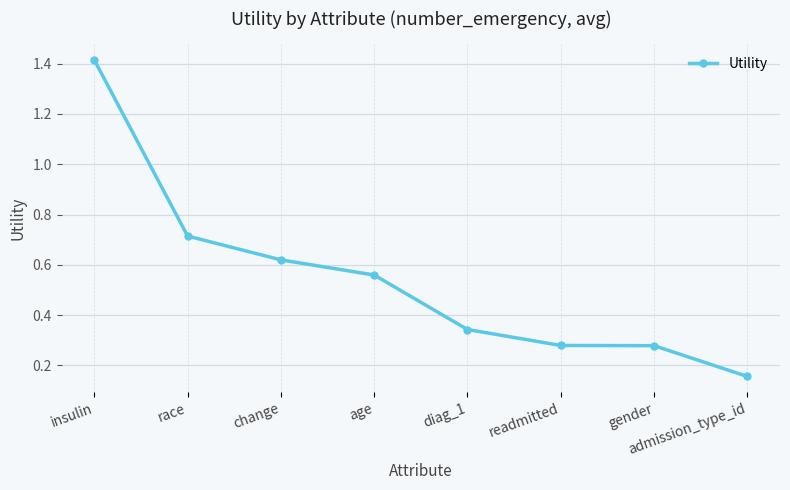

What position from the left is readmitted?

6